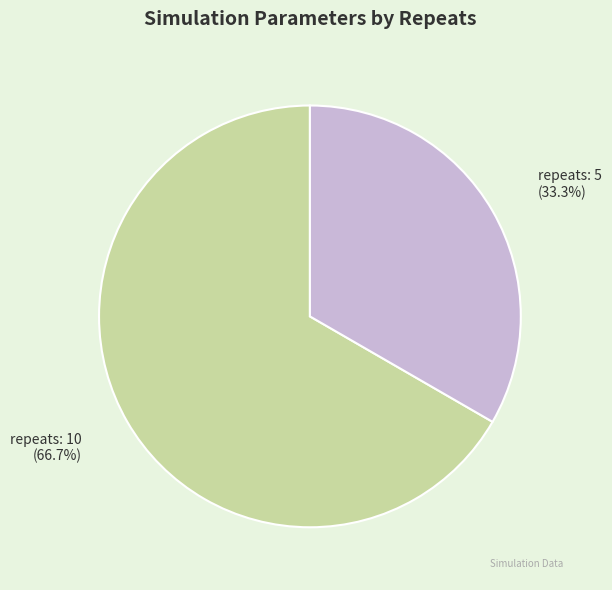

Is repeats: 10 the majority of the pie?

Yes